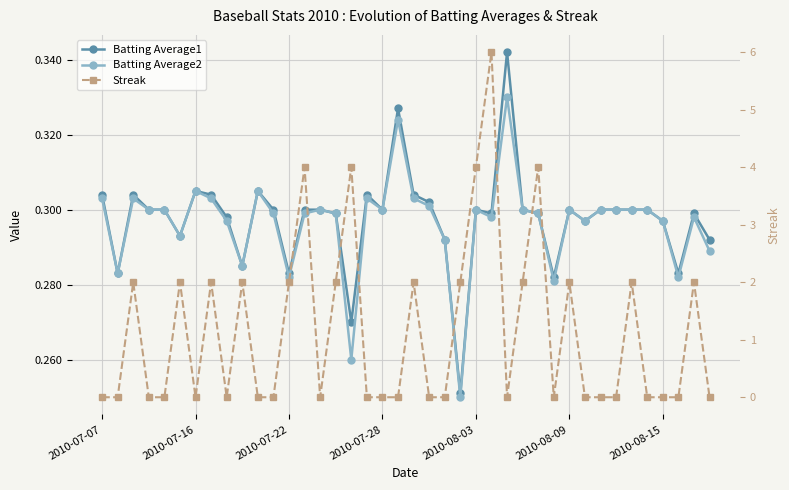

Rank the series by their maximum value, from lowest to highest.

Batting Average2, Batting Average1, Streak